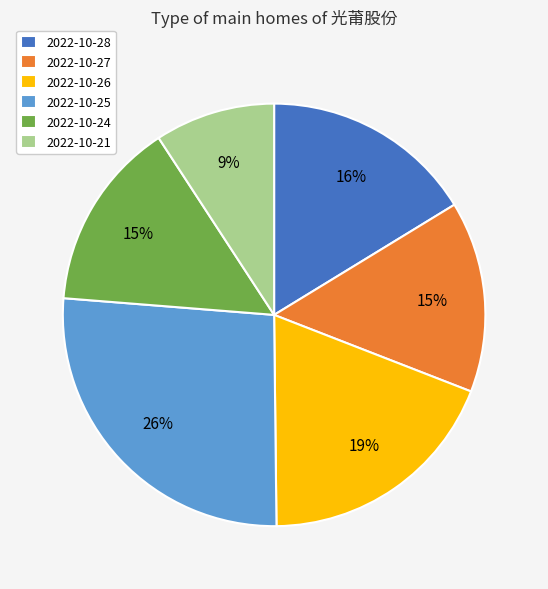

Between 2022-10-25 and 2022-10-27, which is larger?

2022-10-25